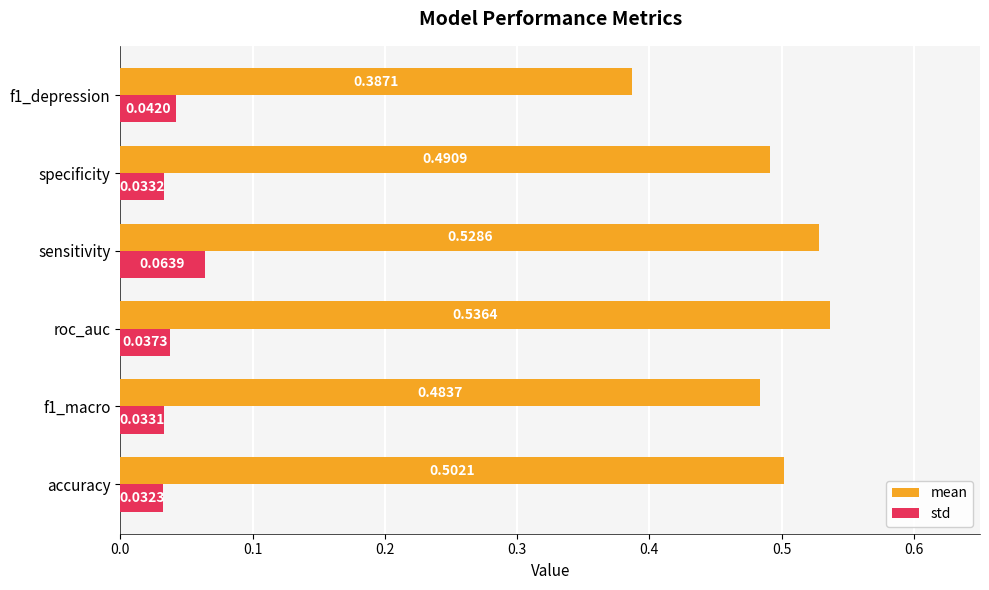

What is the sum of all mean values?

2.9